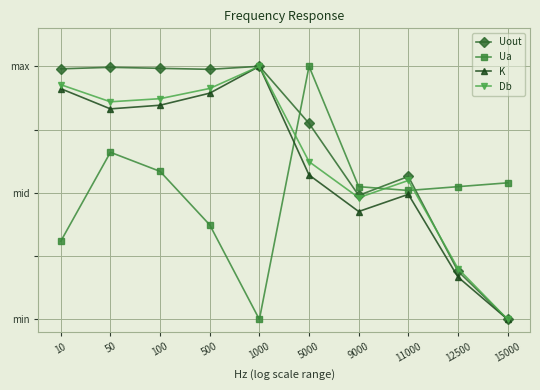

Is this an area chart (filled region under the line)?

No